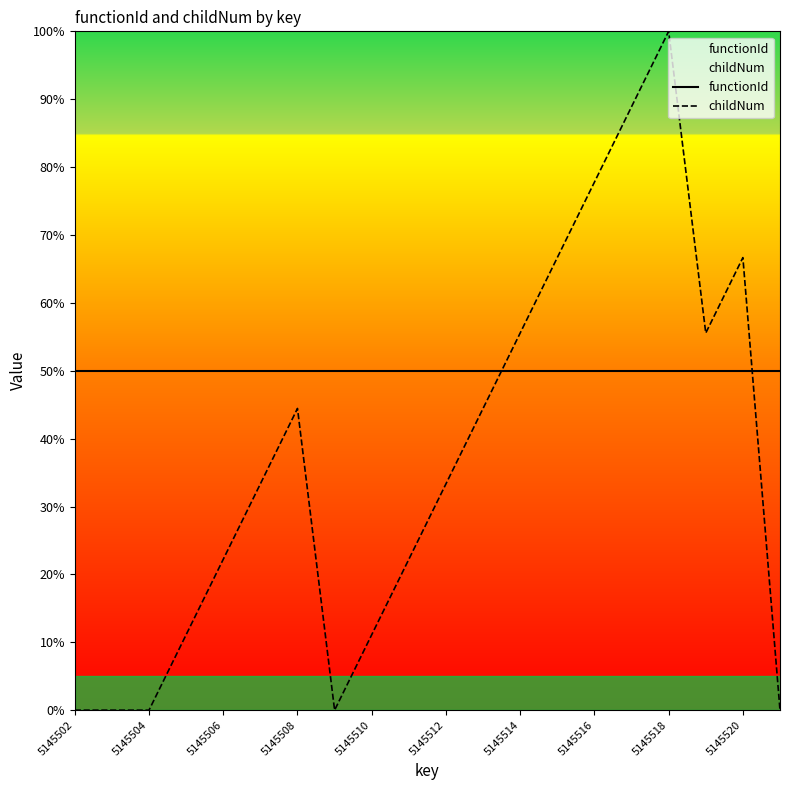

After their last crossing, which series has the higher values: functionId or childNum?

functionId